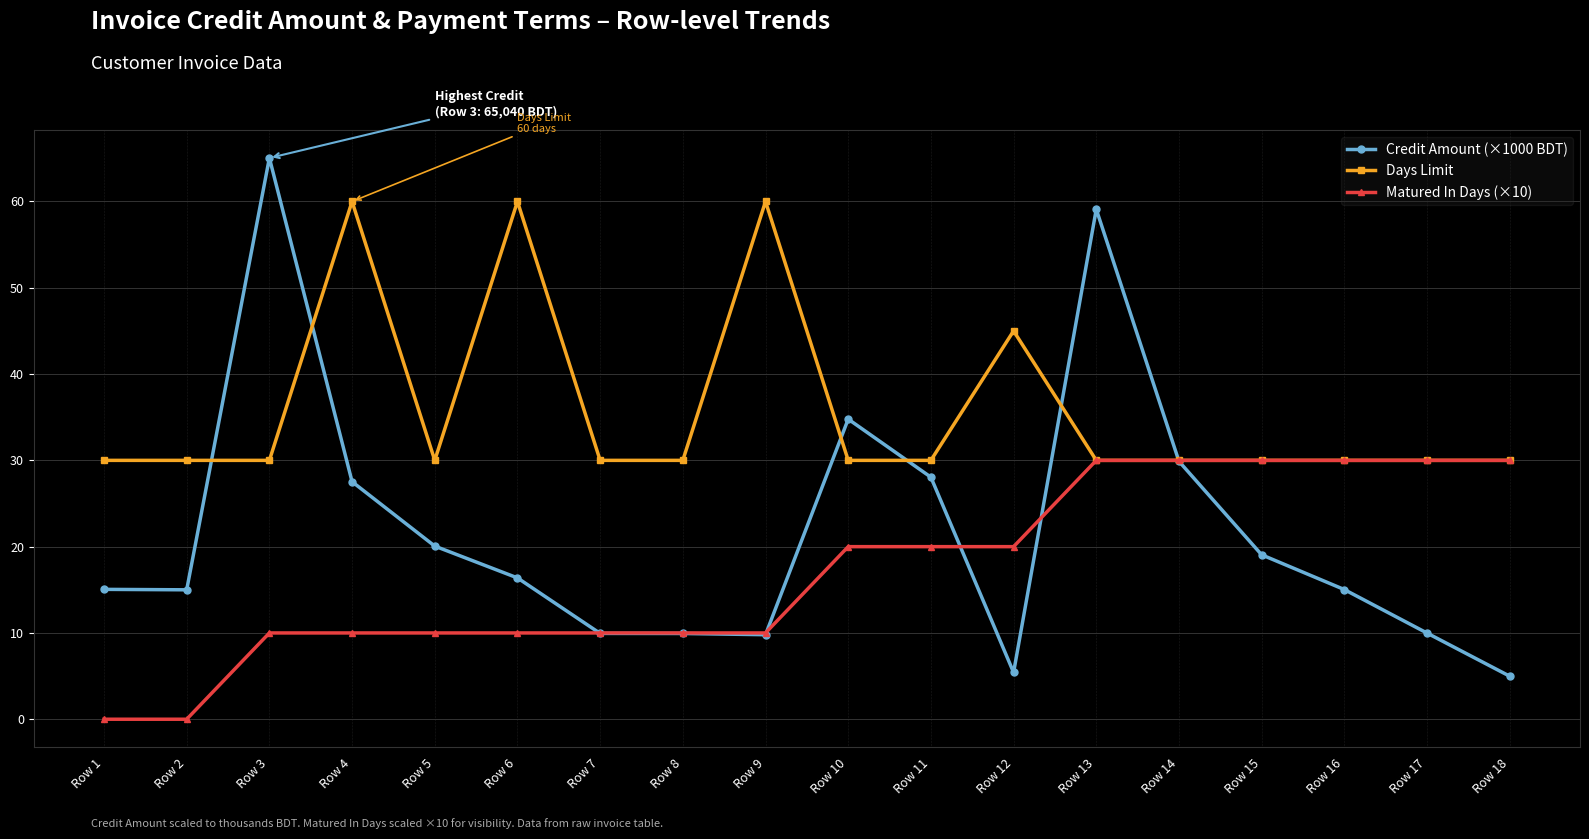

At Row 10, list the series in order from largest to smallest.

Credit Amount (×1000 BDT), Days Limit, Matured In Days (×10)